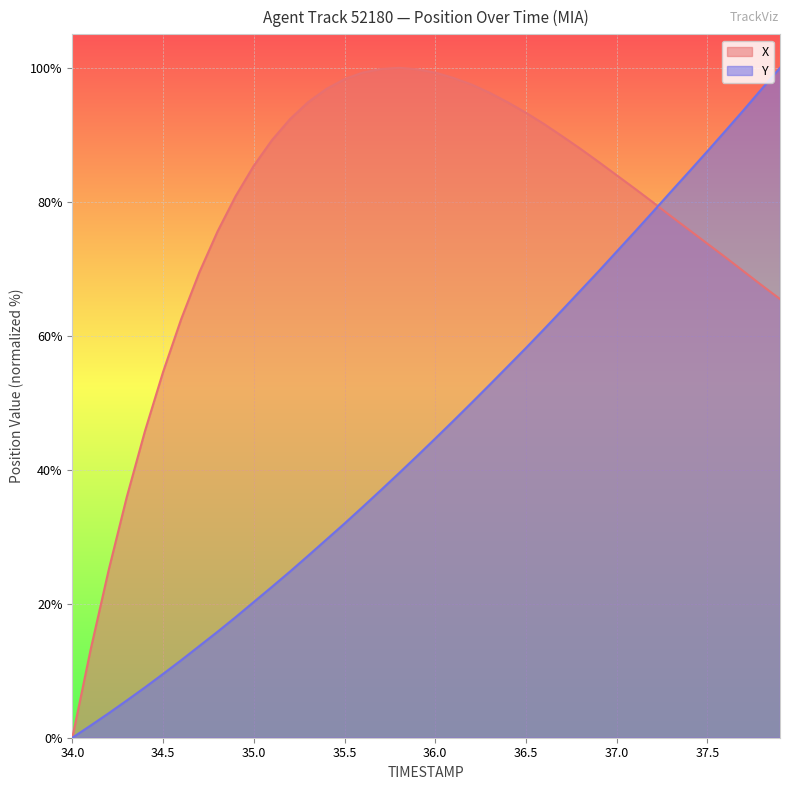

Does the chart display data point markers on the line(s)?

No